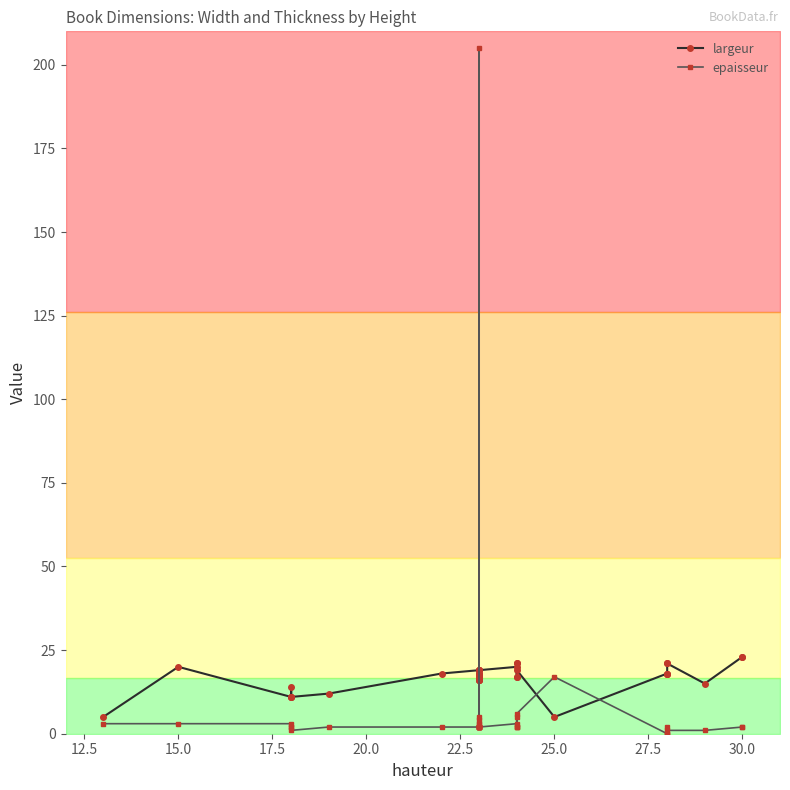

Which series ends up on top after the final intersection of epaisseur and largeur?

largeur